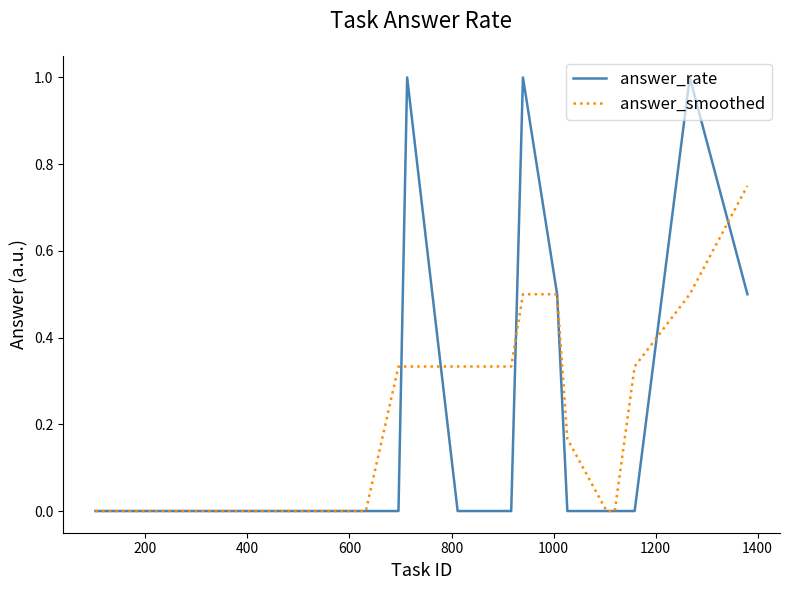

What is the highest value of the answer_rate series?

1.0